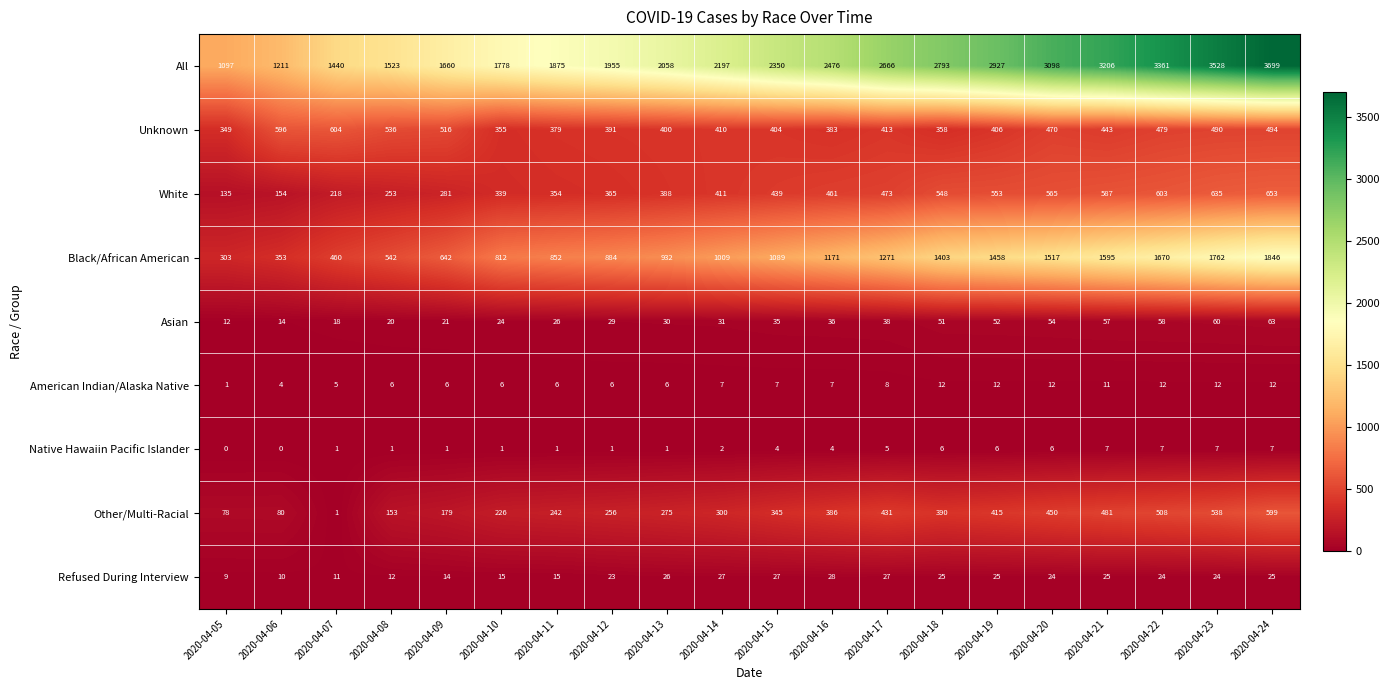

True or false: Other/Multi-Racial has a value of 668 at 2020-04-19.

False